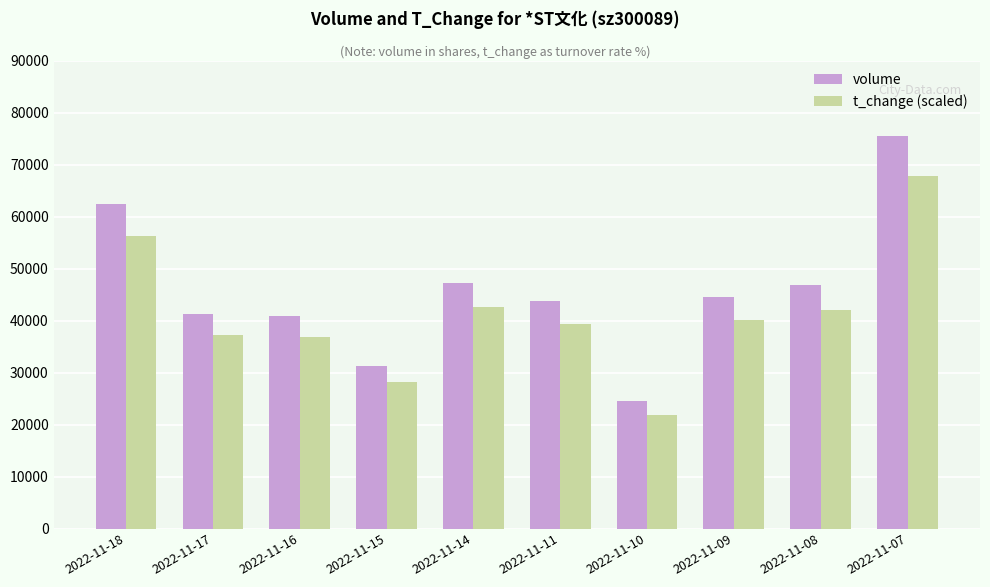

Reading left to right, list all the values displayed in this chart.

volume: 62454.0	41324.0	40927.0	31278.0	47283.0	43806.0	24484.0	44586.0	46790.0	75394.0
t_change (scaled): 56180.7	37210.6	36845.8	28090.3	42682.7	39399.4	21888.6	40129.1	41953.1	67854.6